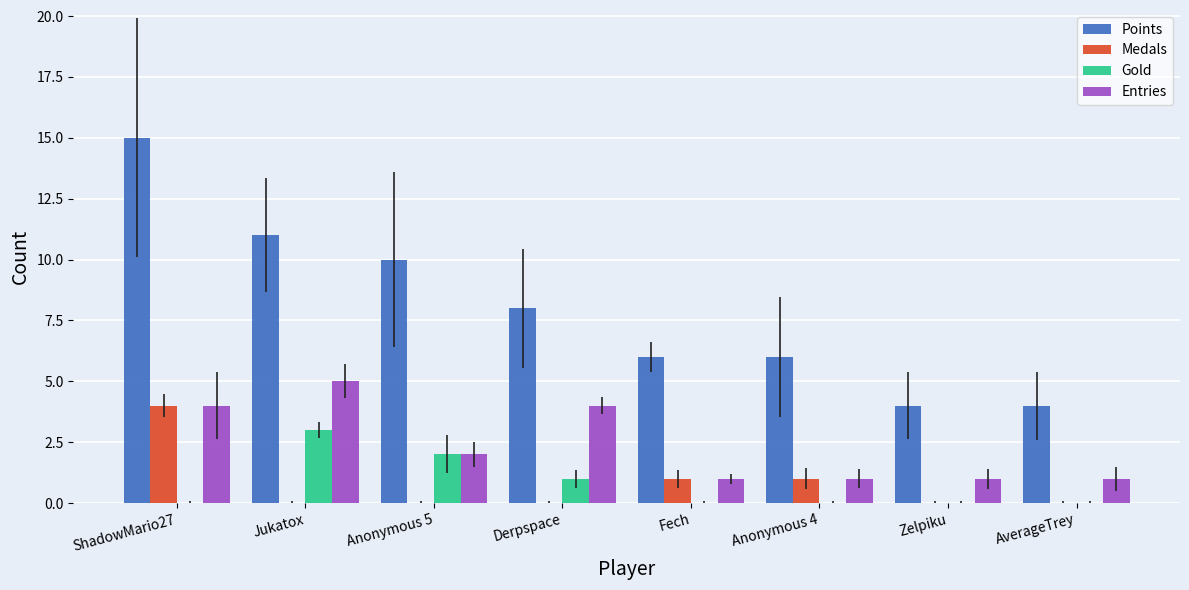

Is it true that Entries equals 2 at AverageTrey?

False